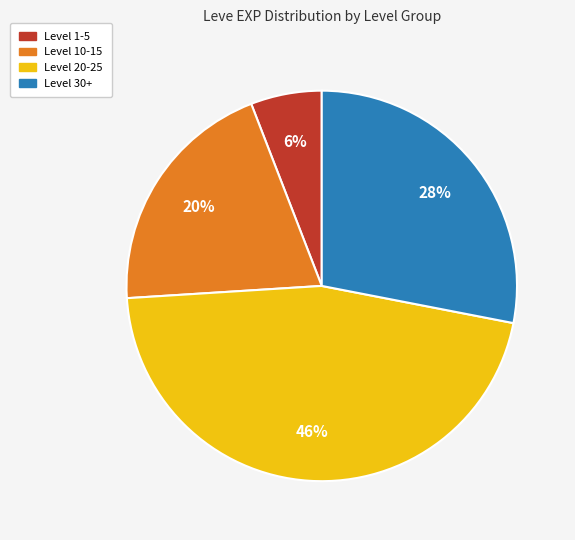

How many slices are in this pie chart?

4